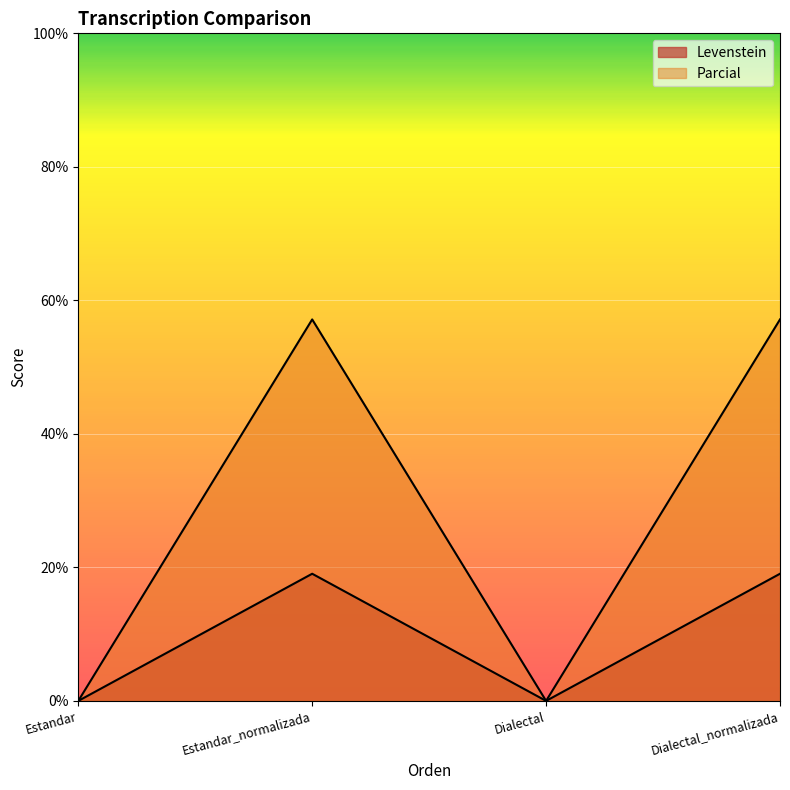

In Parcial, how many points are higher than both neighbors (excluding endpoints)?

1